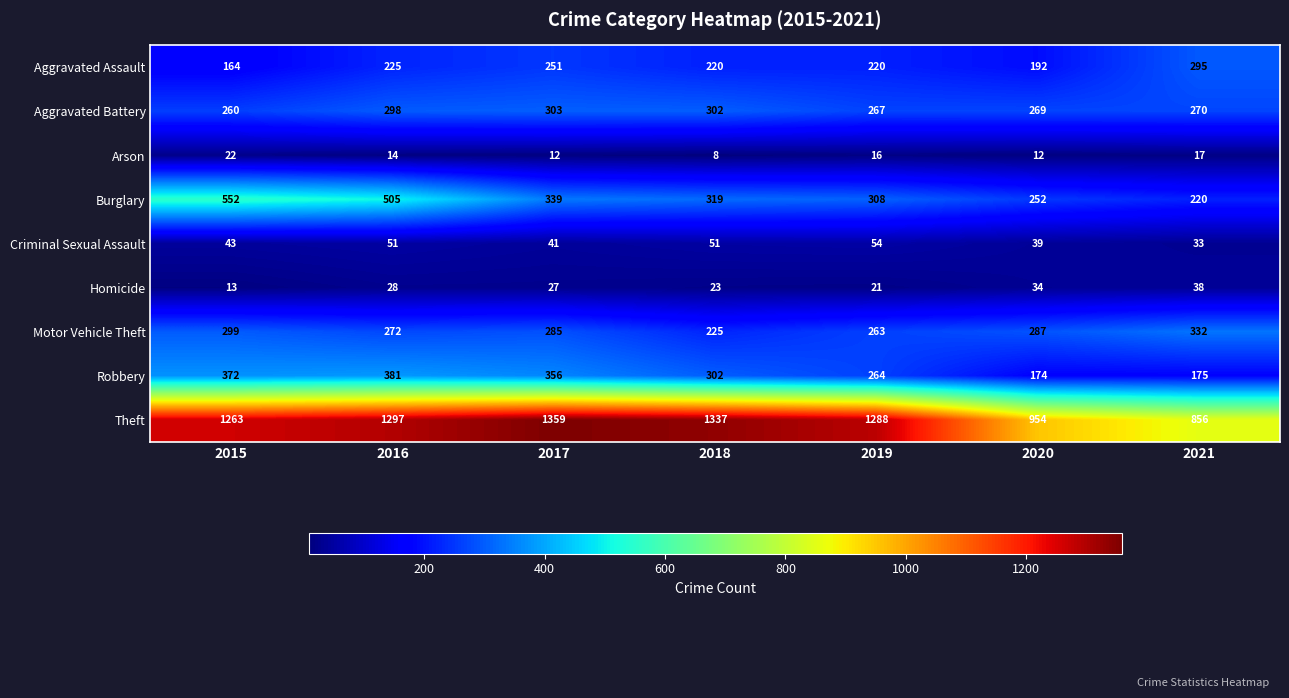

The Theft series shows 1263 at 2015. True or false?

True